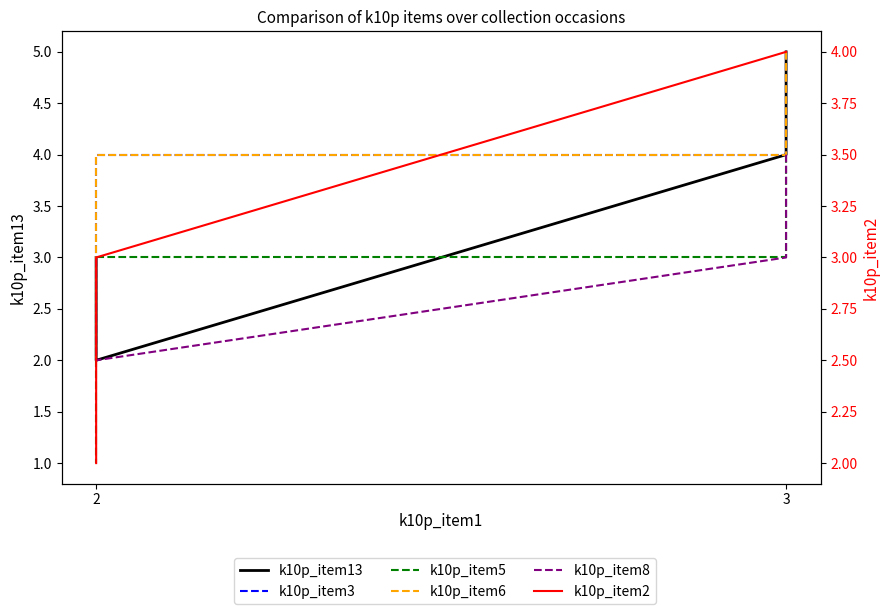

Which series has the widest spread of values?

k10p_item13